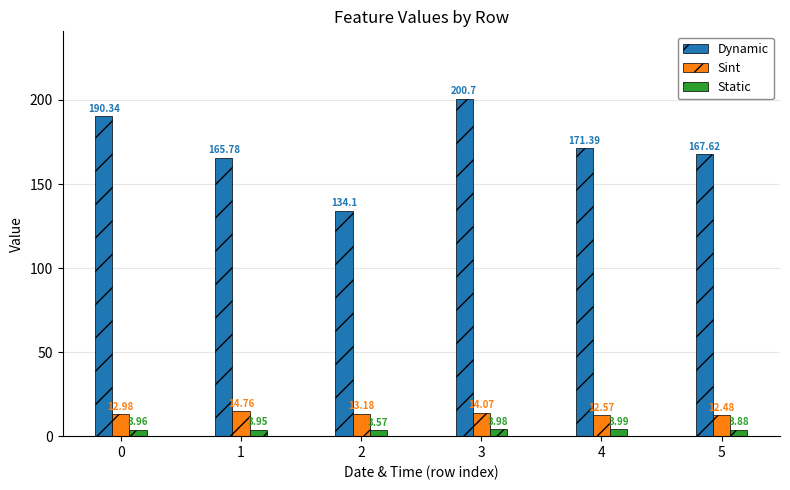

Between 4 and 5, which series saw the biggest shift?

Dynamic